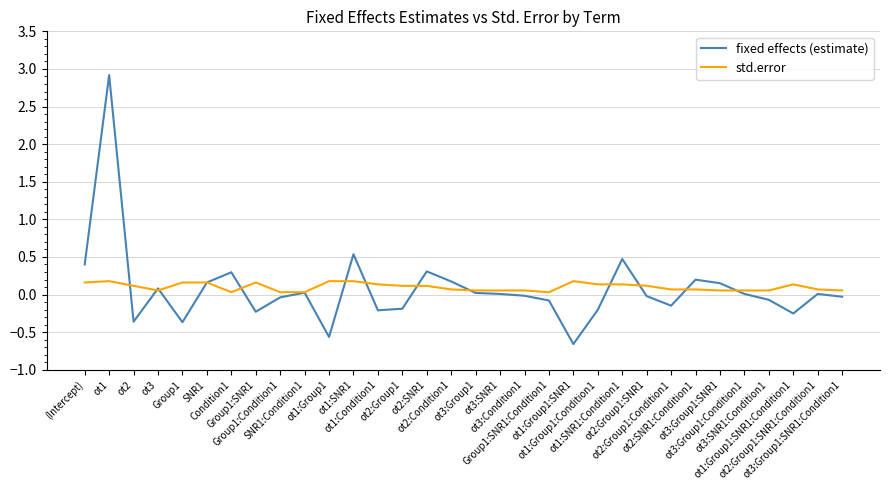

At which category does fixed effects (estimate) reach its first local valley?

ot2